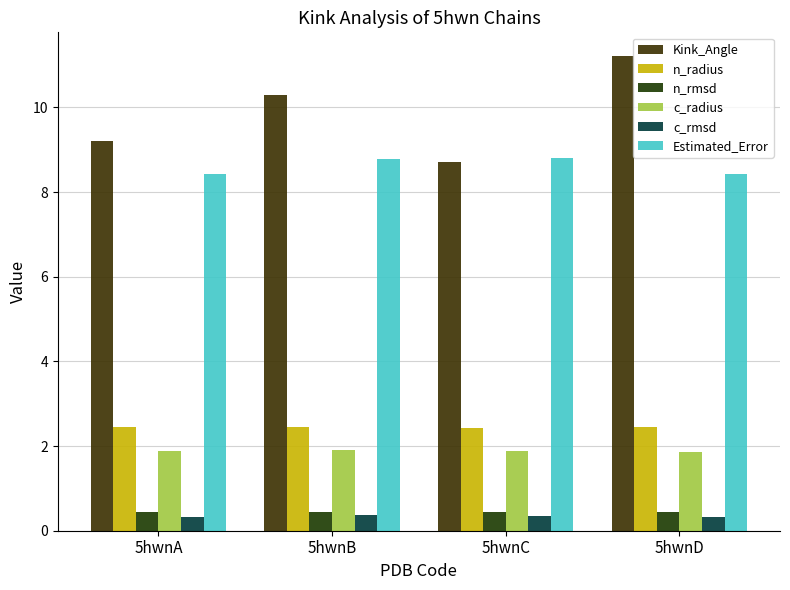

Count the number of categories in the chart.

4